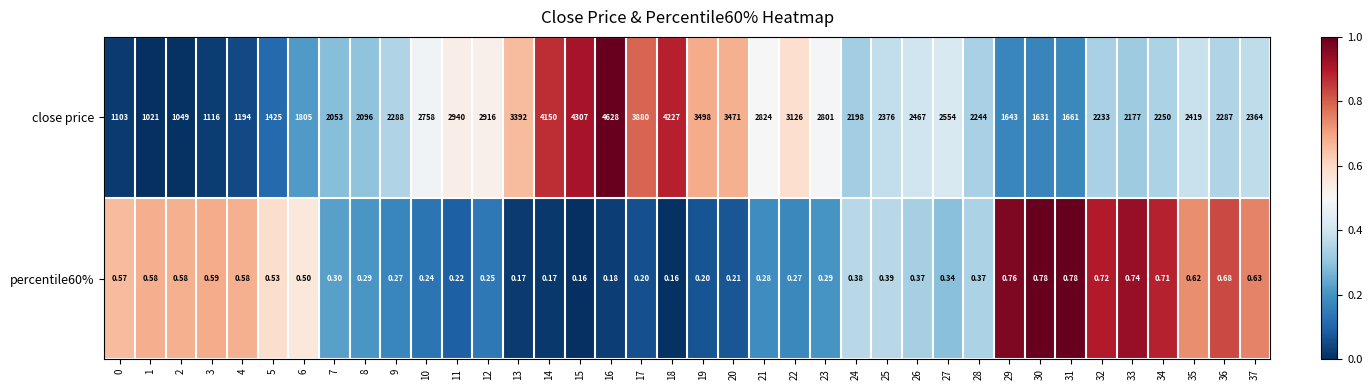

Is the value of percentile60% at 1 greater than the value of close price at 17?

No